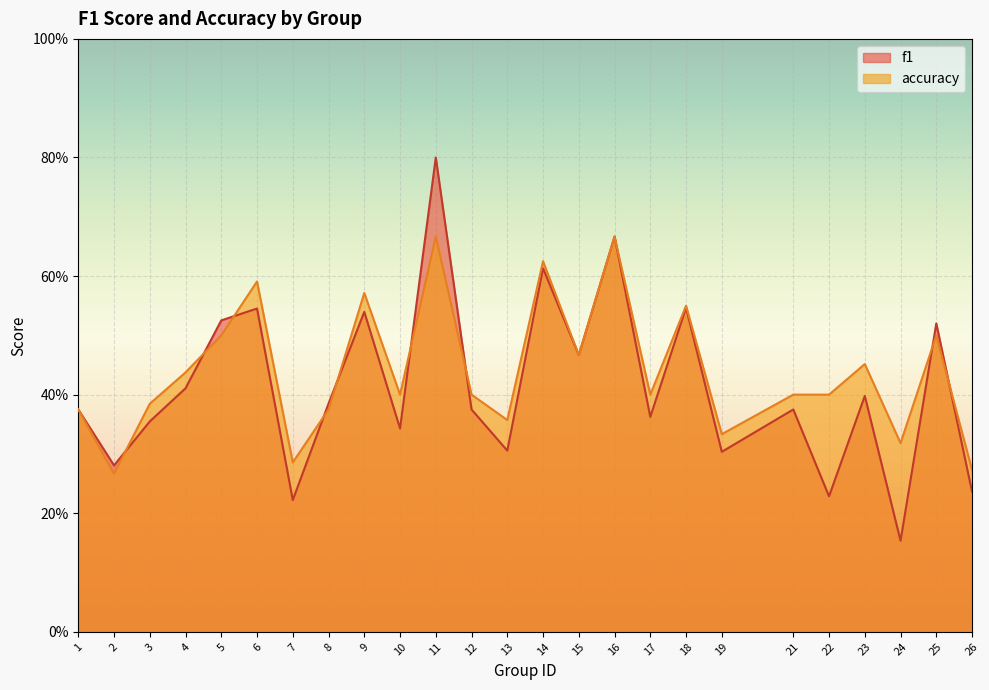

Which series has the largest total across all categories?

accuracy